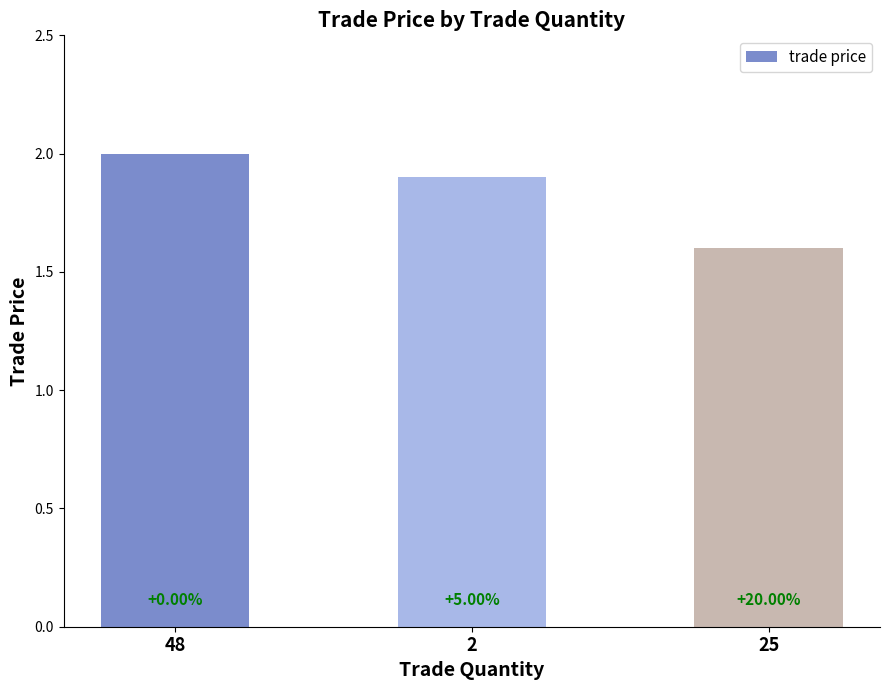

How many bars are there in total?

3